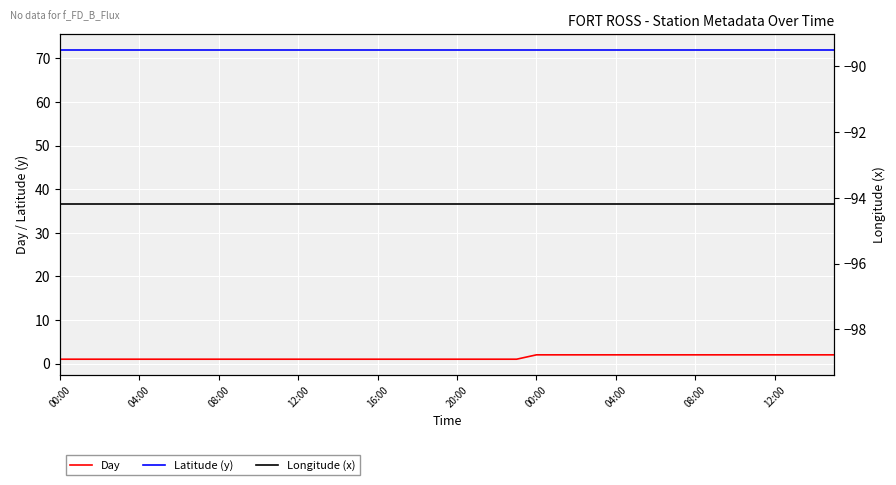

Which series has the largest total across all categories?

Latitude (y)